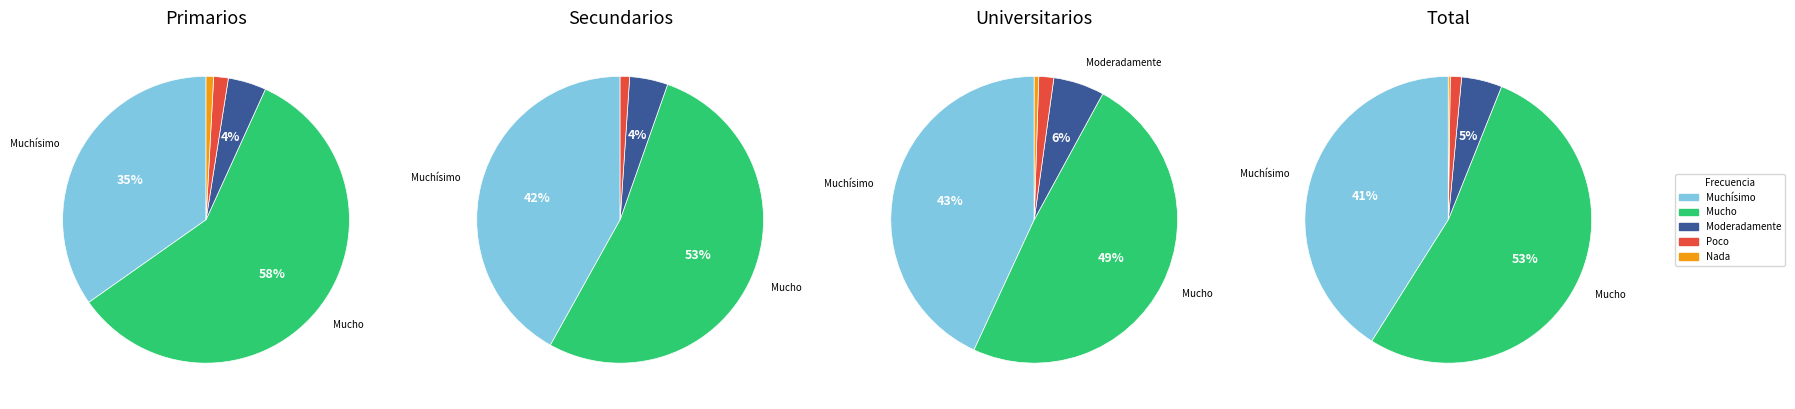

True or false: Poco accounts for 11% of the total.

False